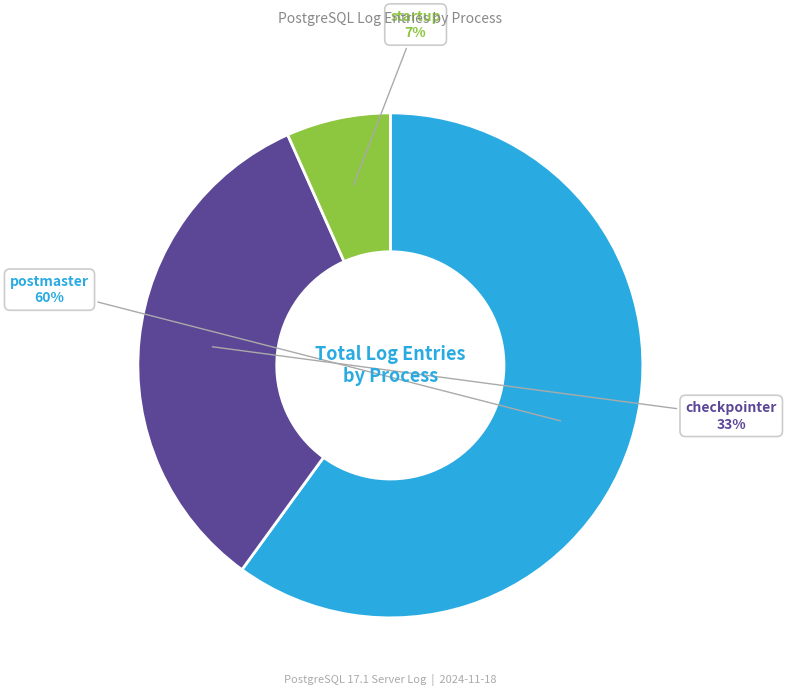

To the nearest percent, what is the combined percentage of postmaster and checkpointer?

93%